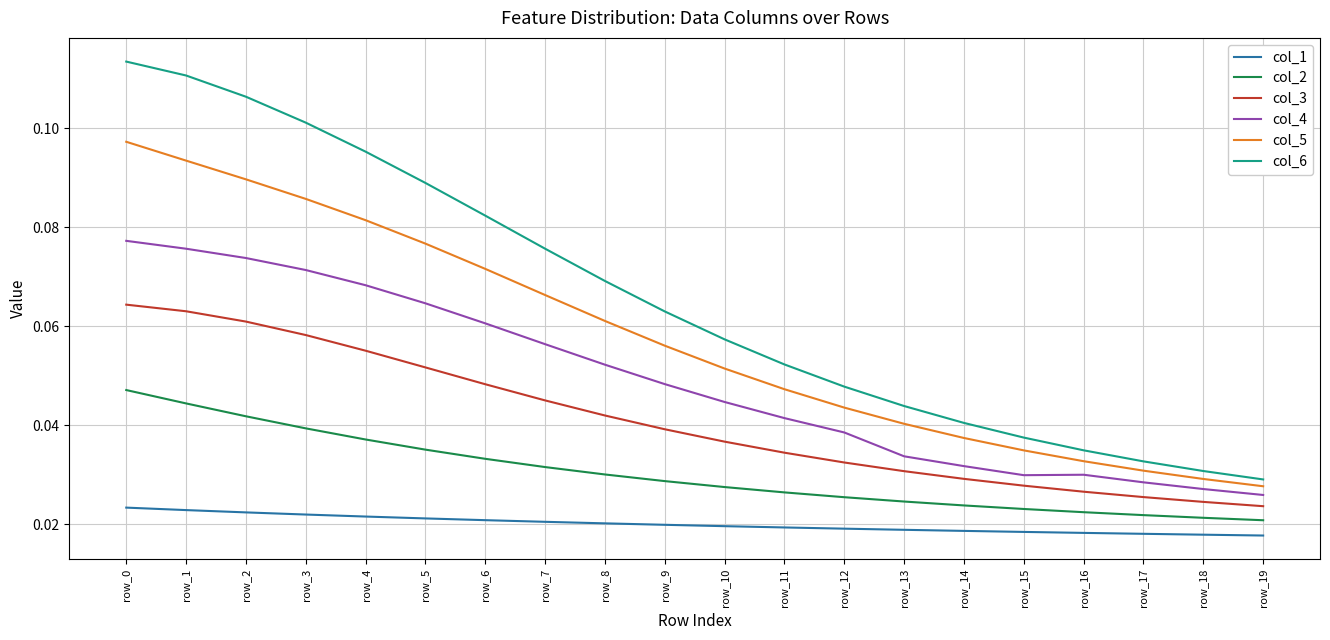

True or false: col_4 and col_3 cross at least once.

False